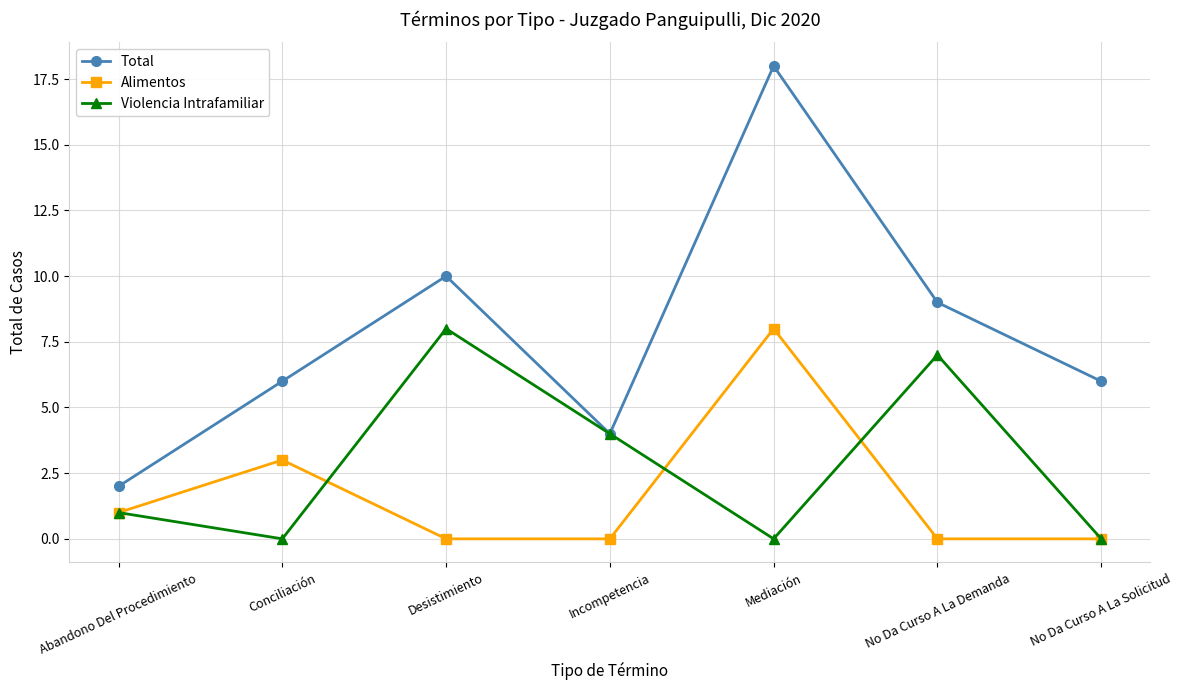

Which series changed the most between Abandono Del Procedimiento and Incompetencia?

Violencia Intrafamiliar